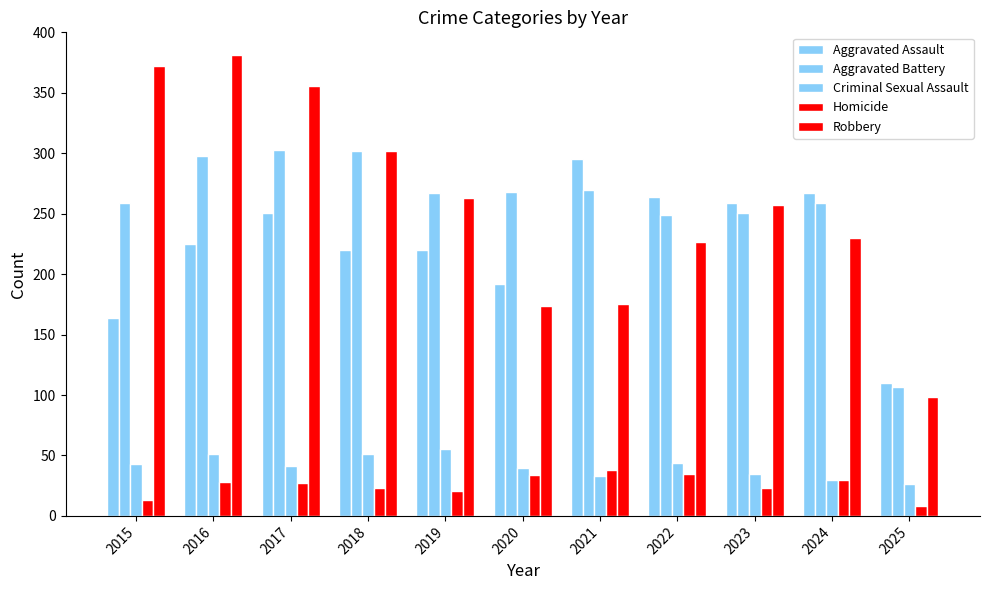

At which category does the chart reach its minimum across all series?

2025